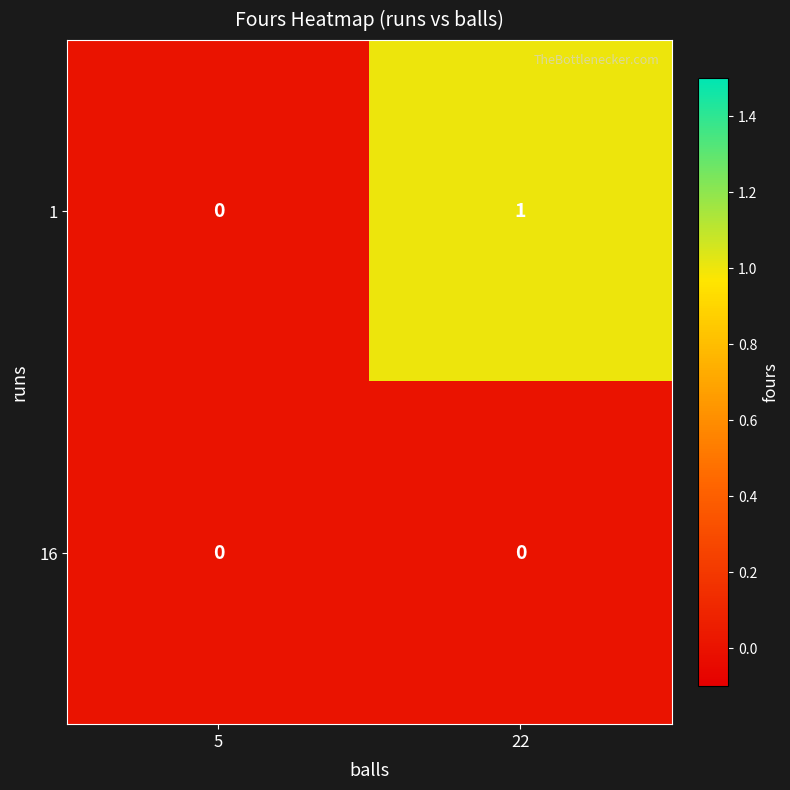

Which label corresponds to the largest value in the chart?

22